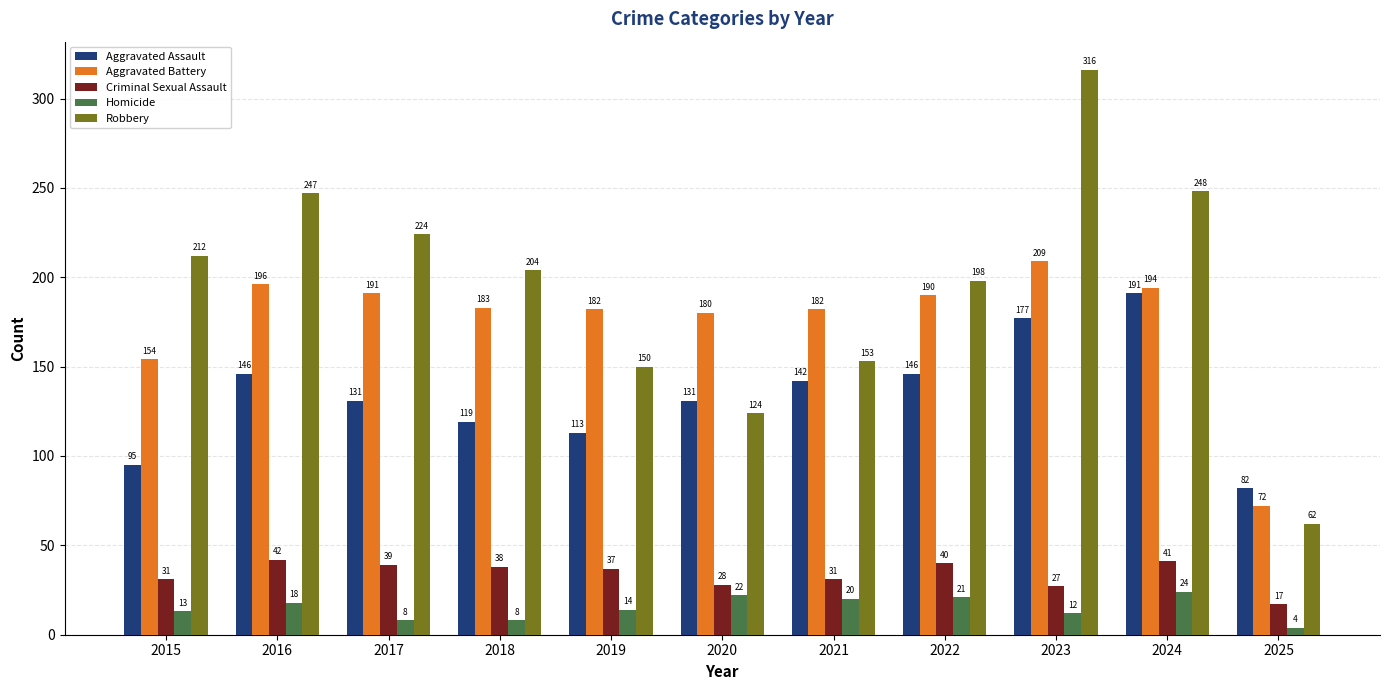

Which category has the highest value in the Homicide series?

2024